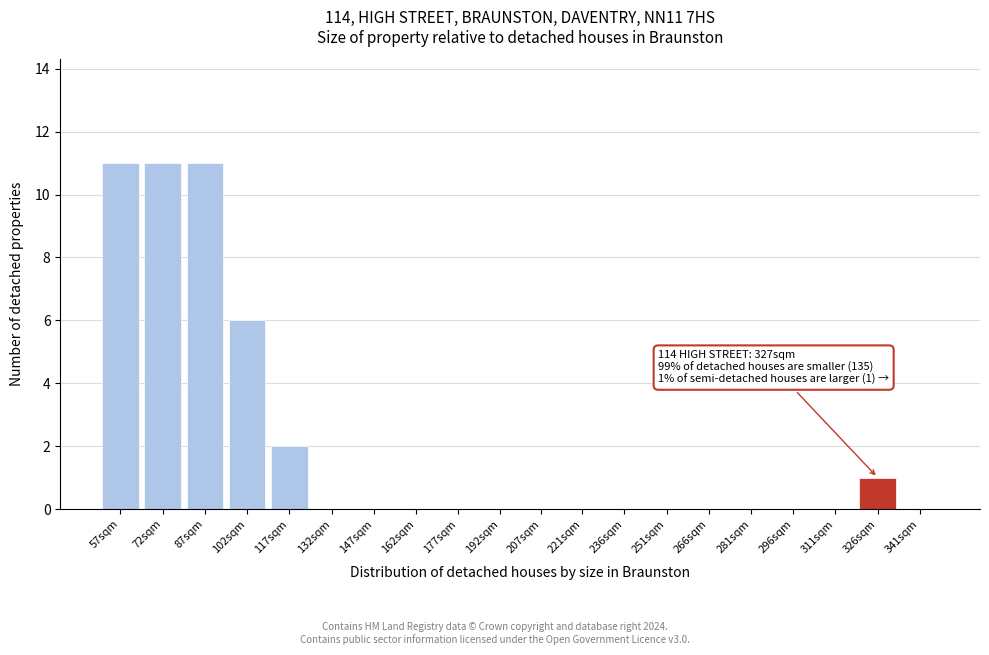

Reading right to left, extract all data points from this chart.

341sqm=0	326sqm=1	311sqm=0	296sqm=0	281sqm=0	266sqm=0	251sqm=0	236sqm=0	221sqm=0	207sqm=0	192sqm=0	177sqm=0	162sqm=0	147sqm=0	132sqm=0	117sqm=2	102sqm=6	87sqm=11	72sqm=11	57sqm=11